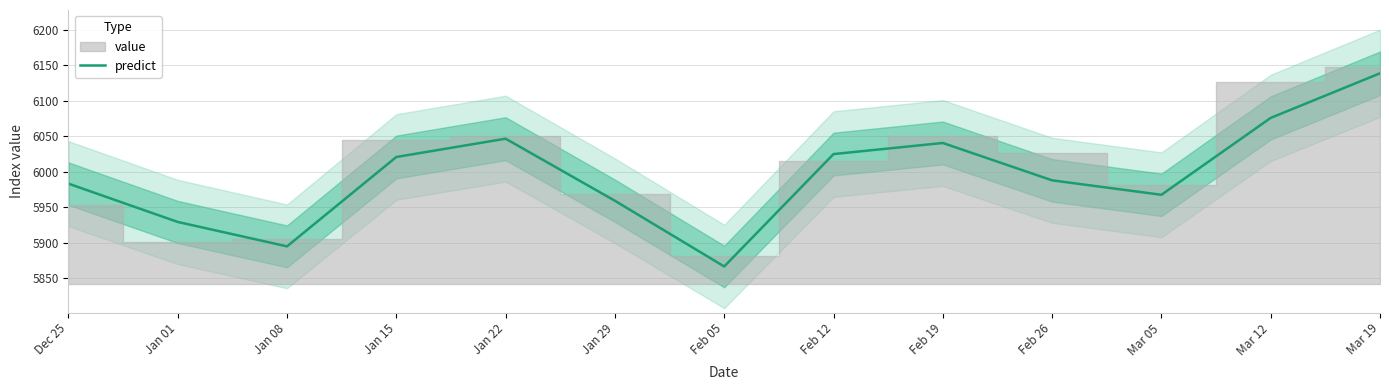

Count the number of data series in this chart.

1